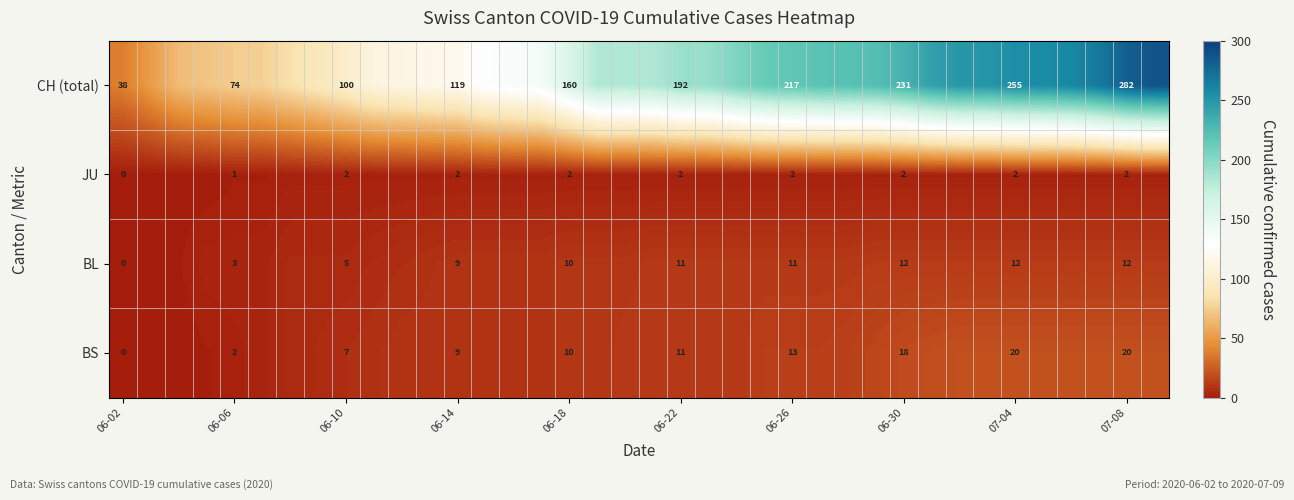

What is the sum of the BS values at 06-14 and 06-26?

22